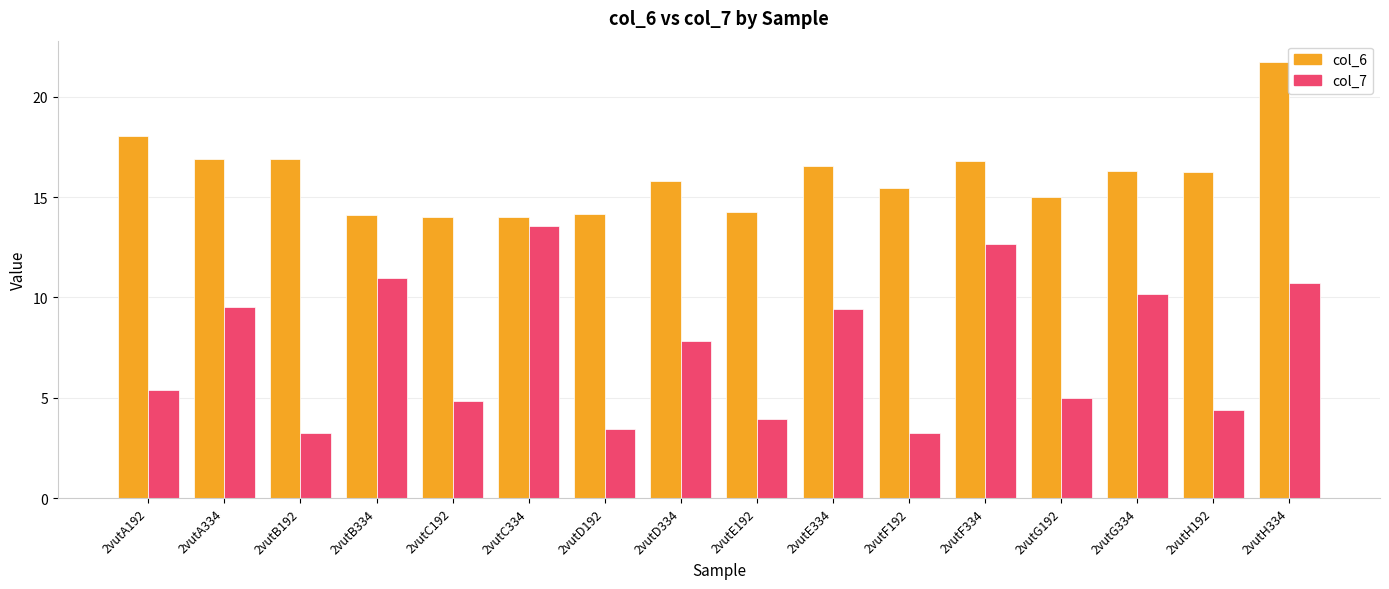

Rank the series by their maximum value, from lowest to highest.

col_7, col_6